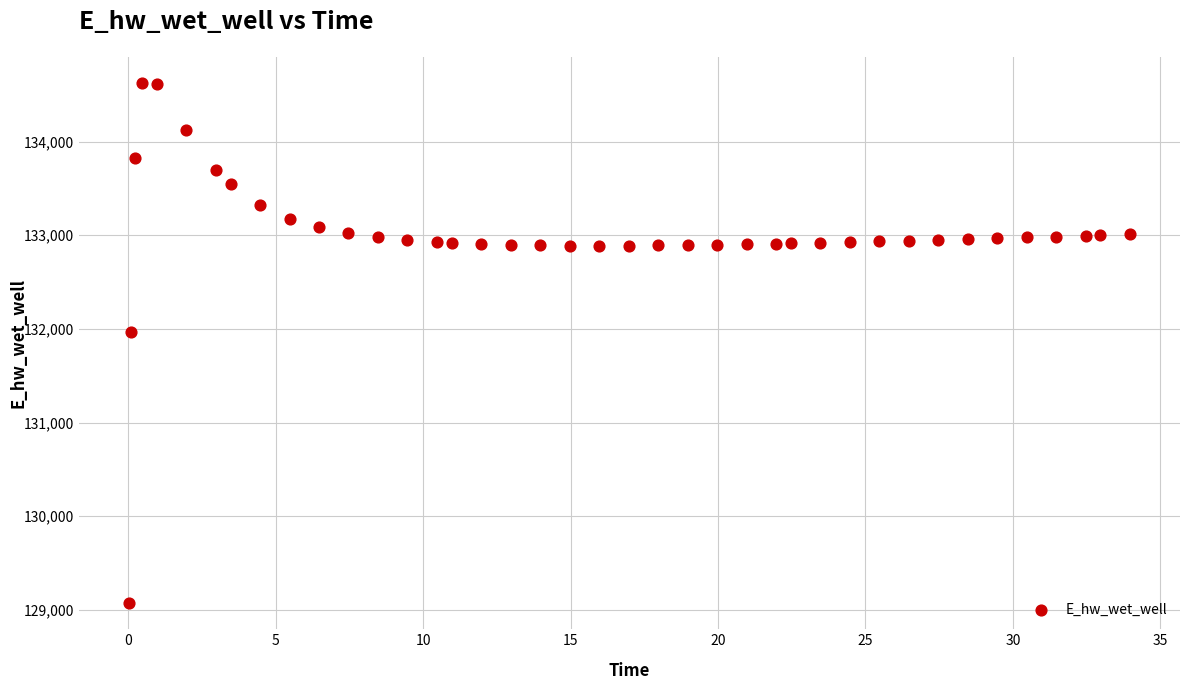

What Y value in the scatter plot is closest to 131849?

131970.0